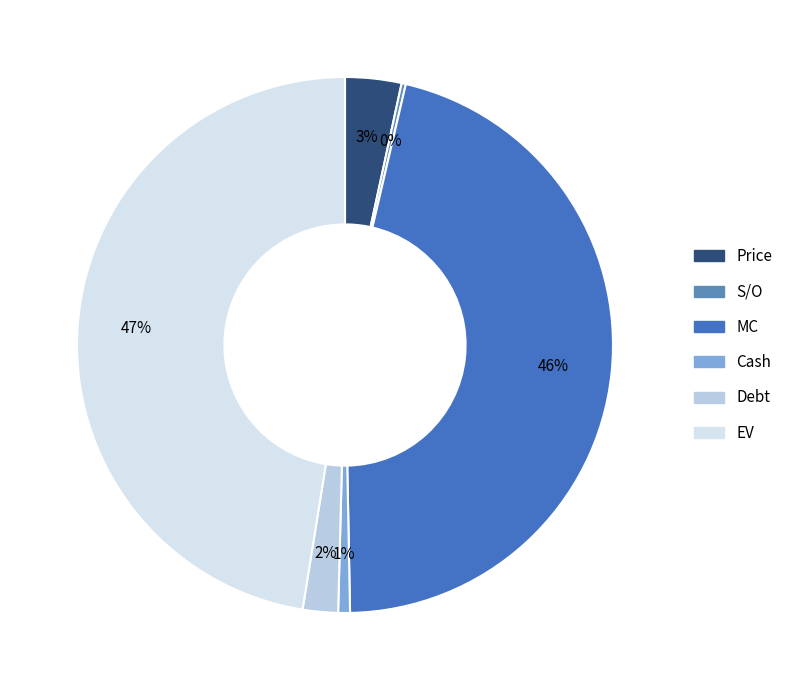

Which slice is the largest?

EV